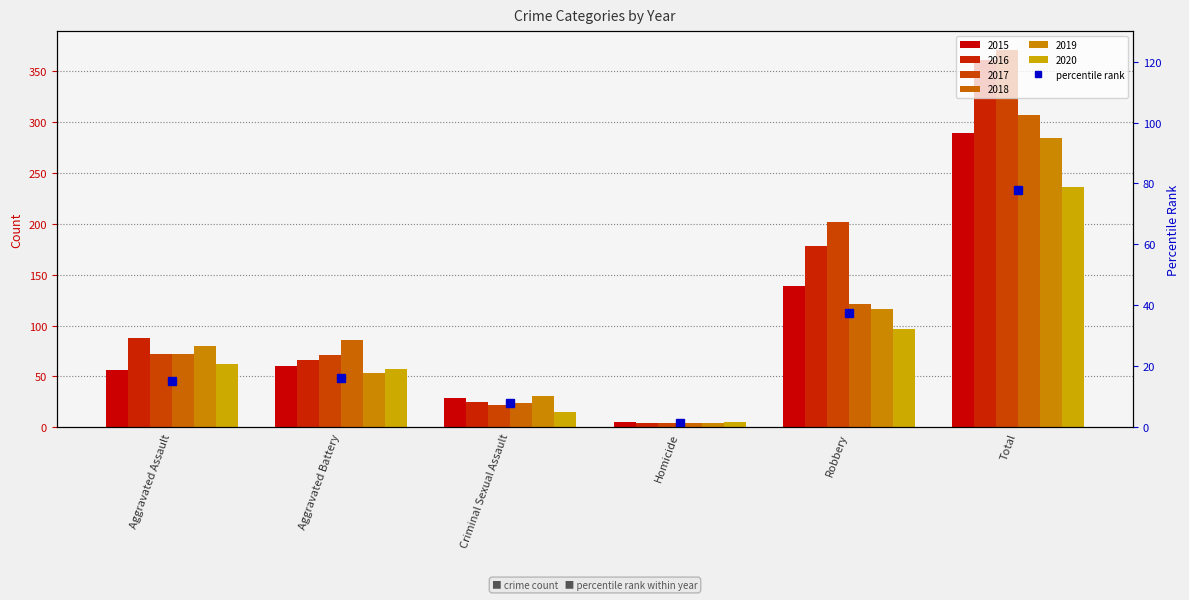

How many values in the 2020 series are below 62?

3